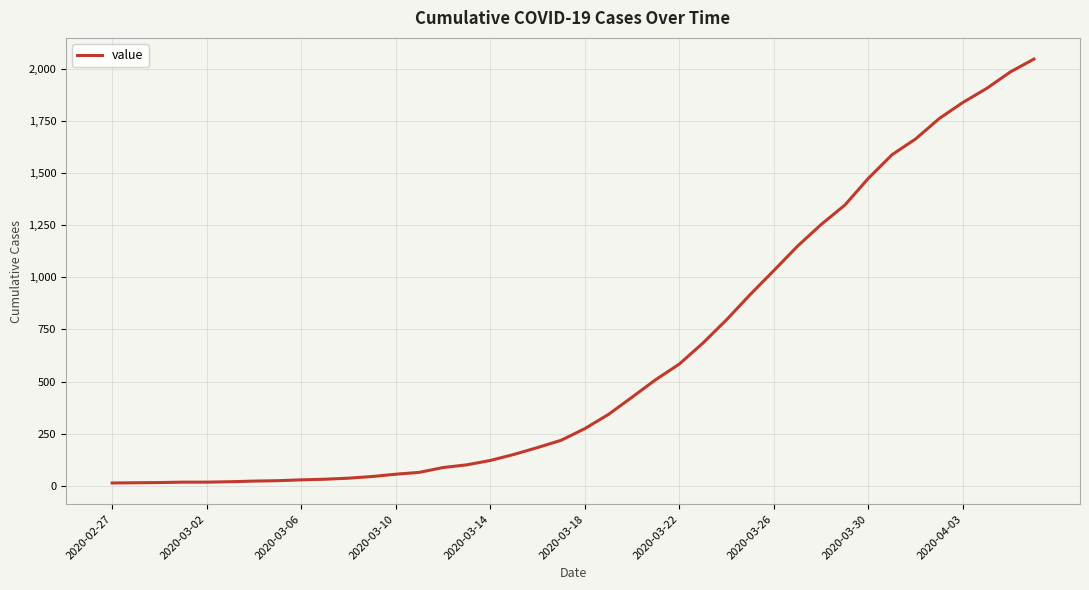

What is the maximum value shown in the chart?

2048